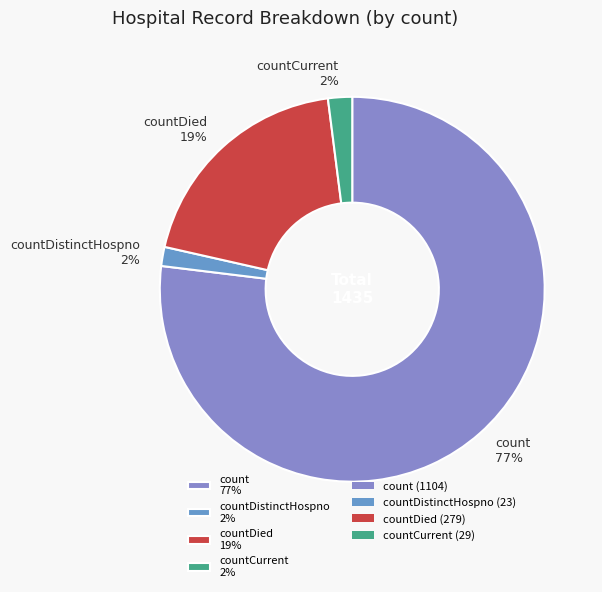

Is there any slice that represents more than half of the pie?

Yes